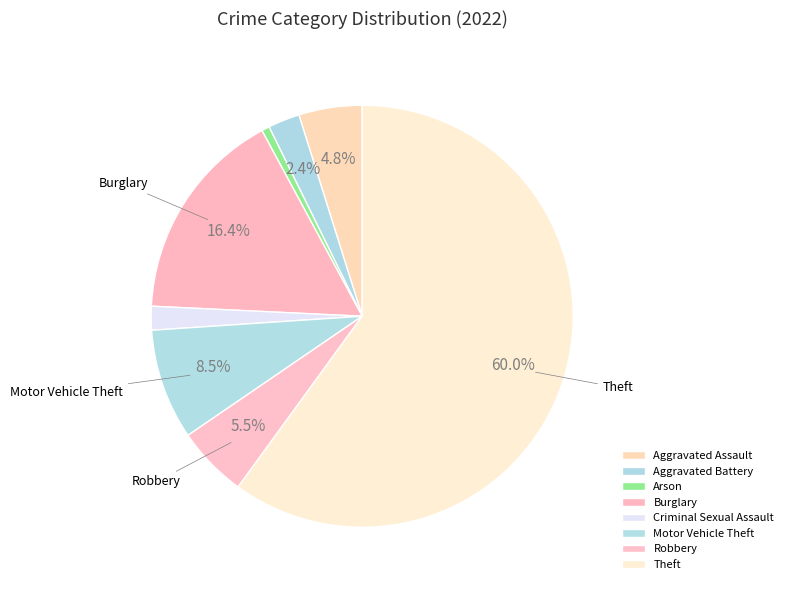

How many slices are in this pie chart?

8